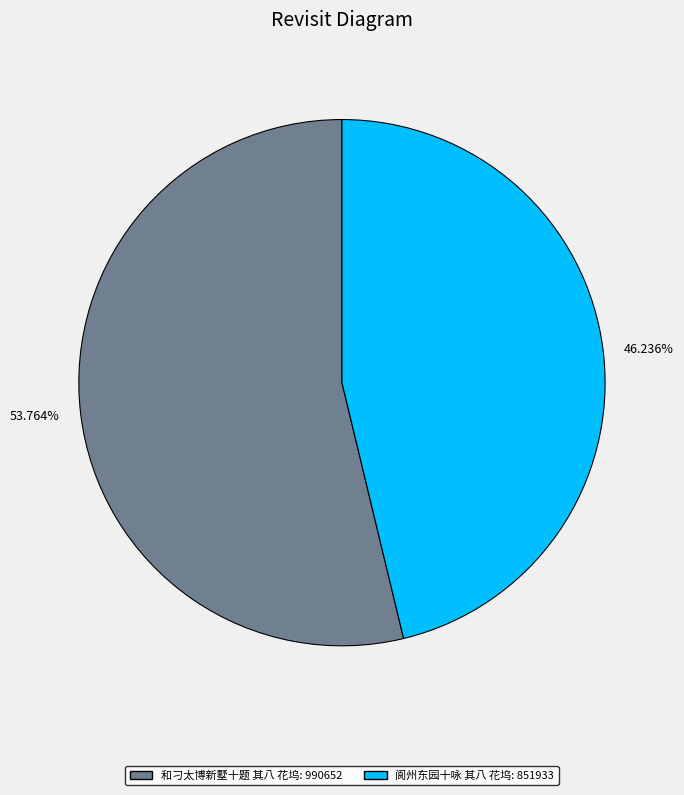

Which slice represents more than half of the pie?

和刁太博新墅十题 其八 花坞